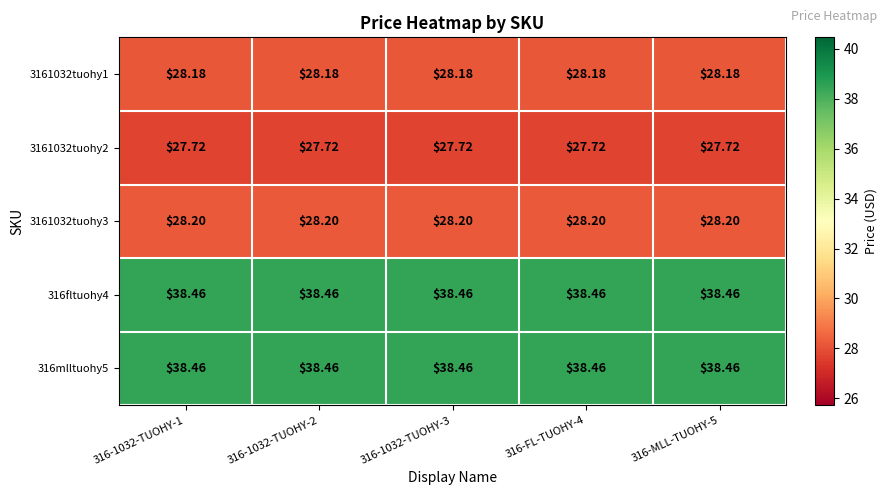

Is the value of 3161032tuohy3 at 316-1032-TUOHY-1 greater than the value of 3161032tuohy2 at 316-MLL-TUOHY-5?

Yes